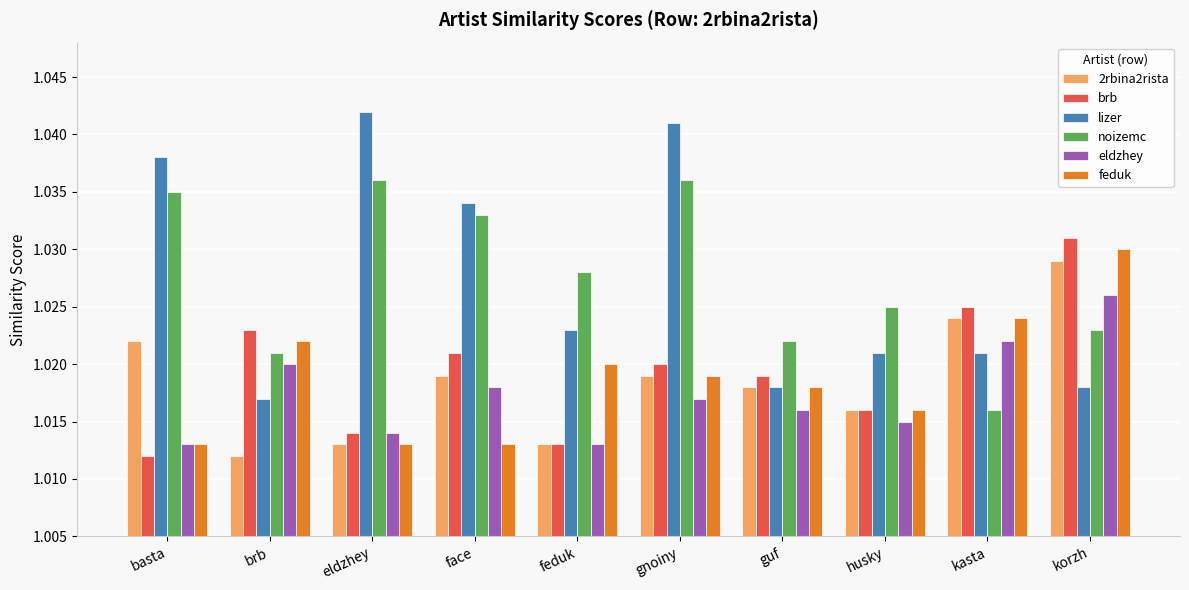

Which series changed the most between face and guf?

lizer